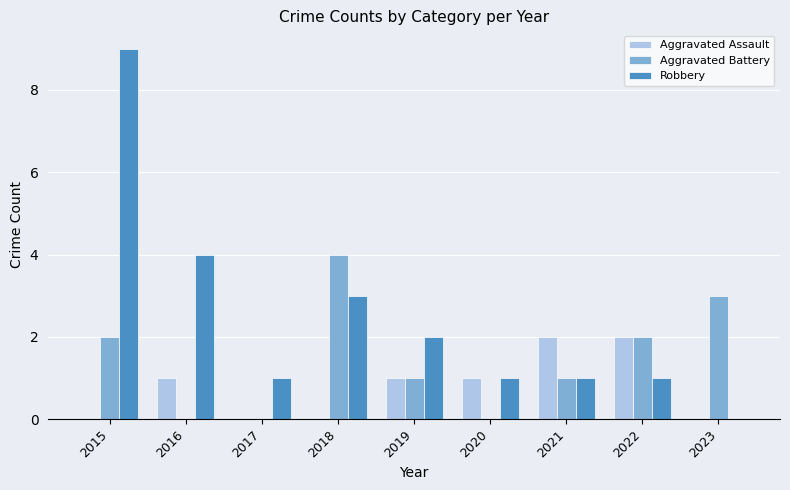

Reading right to left, transcribe all the data shown in this chart.

Aggravated Assault: 0	2	2	1	1	0	0	1	0
Aggravated Battery: 3	2	1	0	1	4	0	0	2
Robbery: 0	1	1	1	2	3	1	4	9